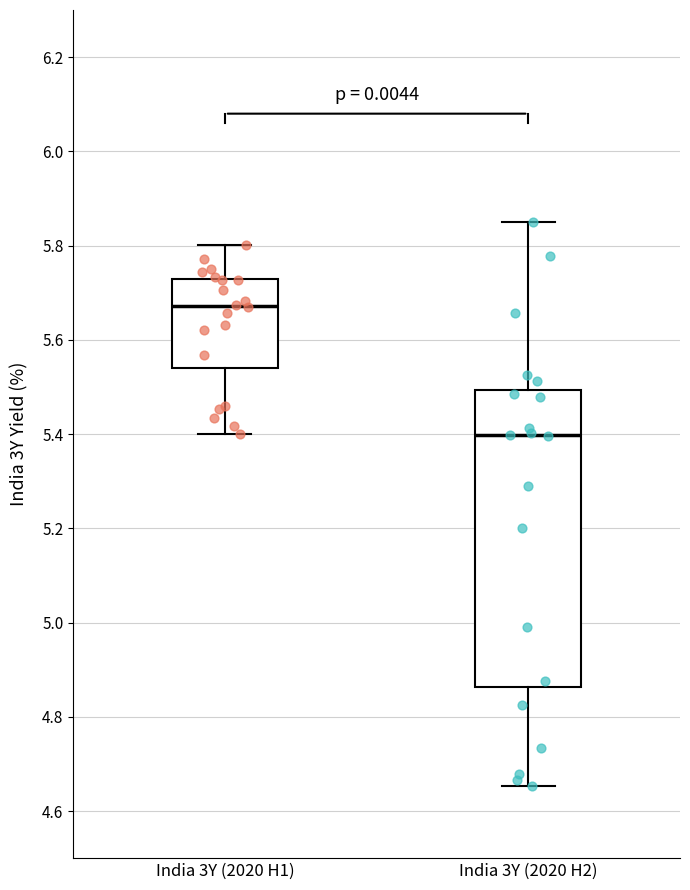

Which box's median line is the lowest?

India 3Y (2020 H2)